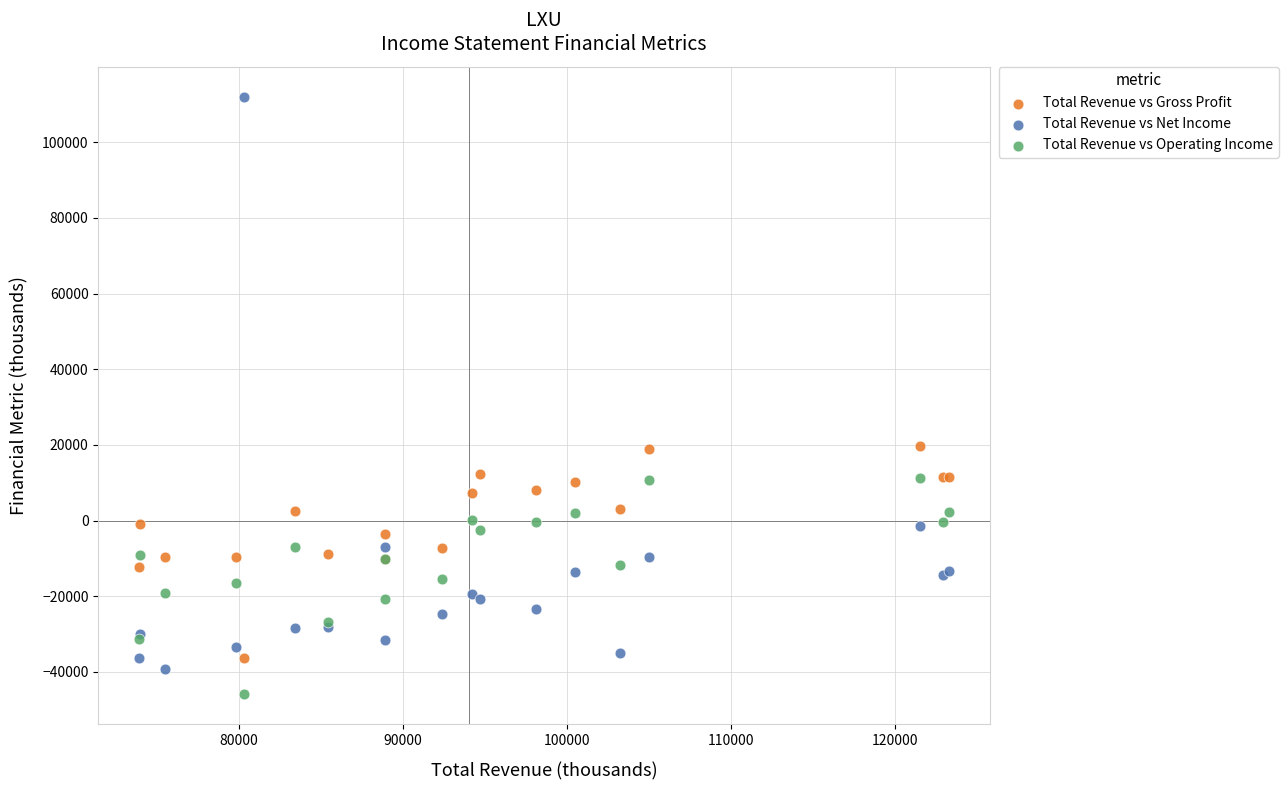

Which series has the widest spread of Y values?

Total Revenue vs Net Income